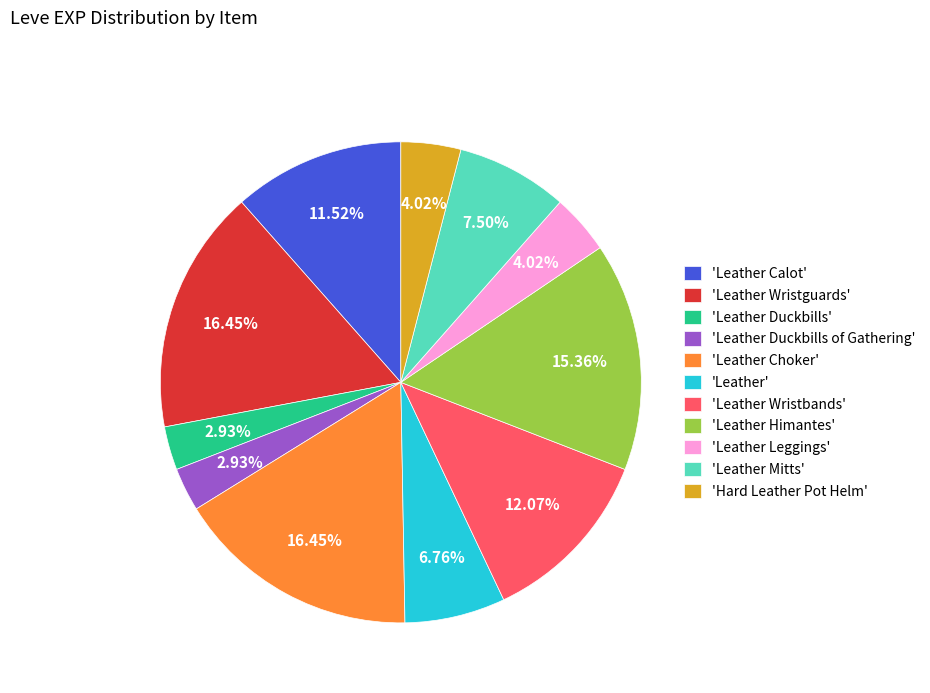

To the nearest percent, what is the average slice percentage?

9%